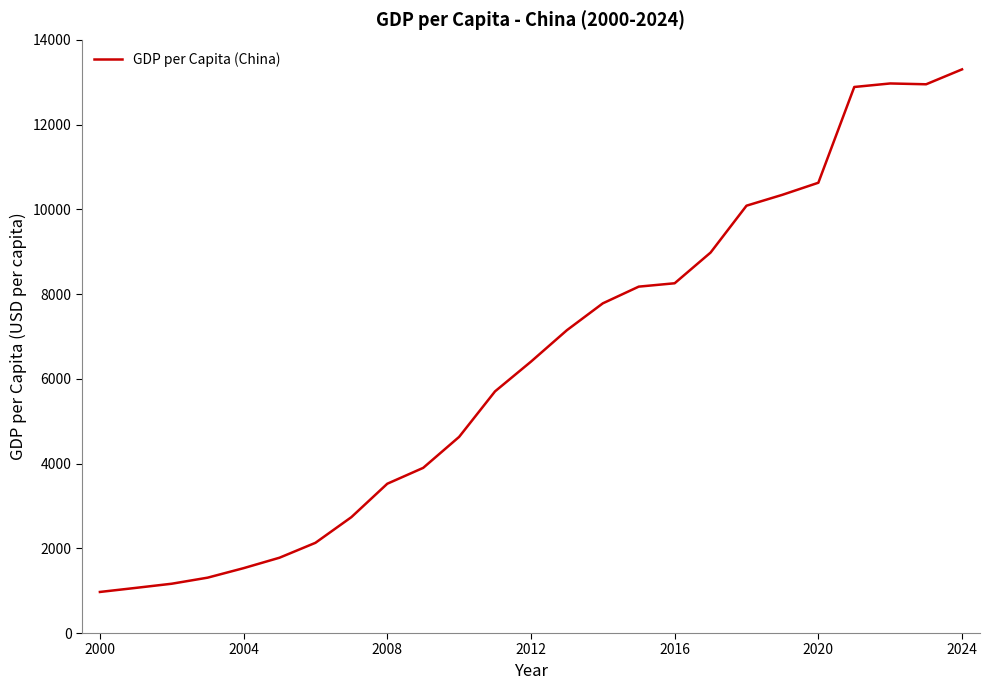

What is the difference between the maximum and minimum values?

12333.9